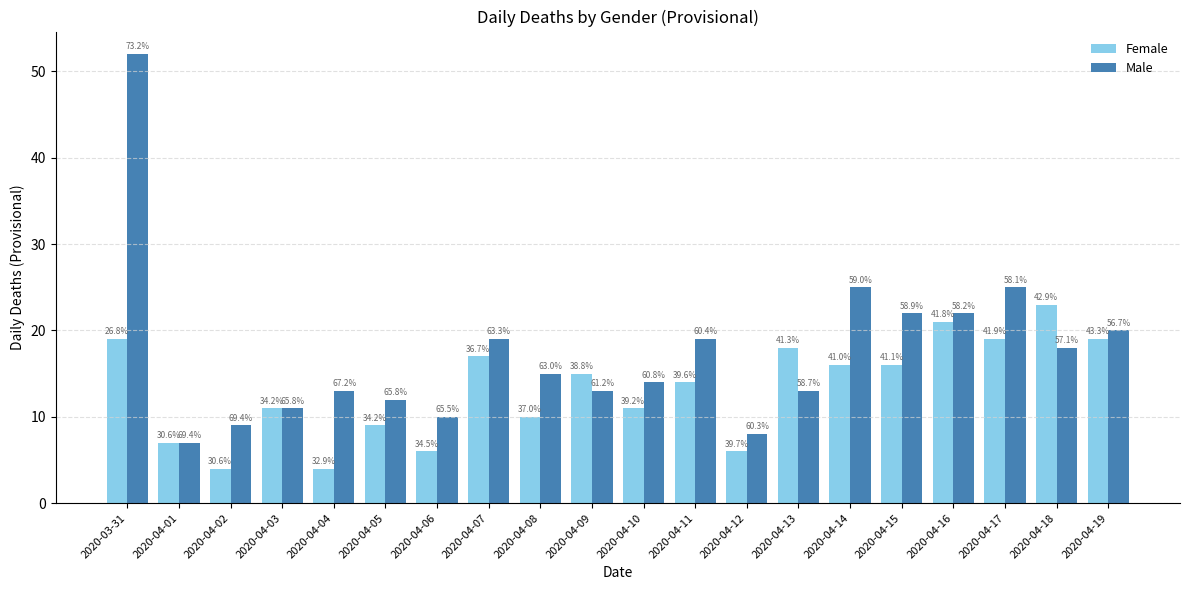

List the series in order of their peak value, lowest first.

Female, Male